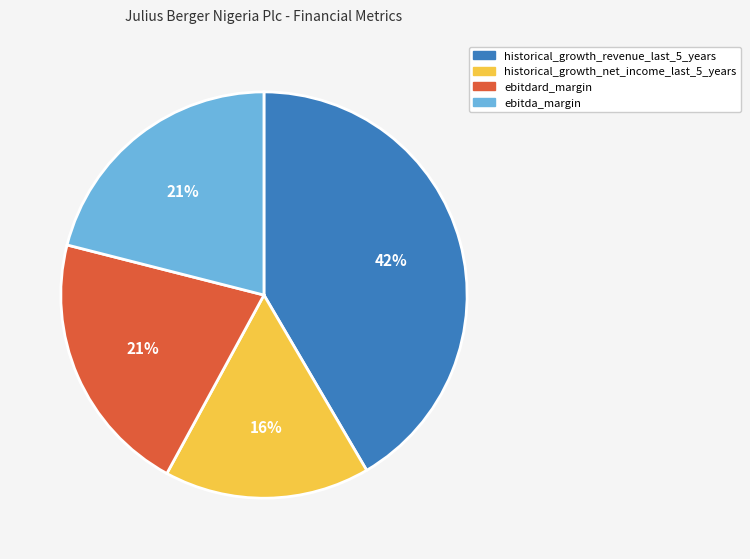

To the nearest percent, what percentage of the pie is ebitda_margin?

21%